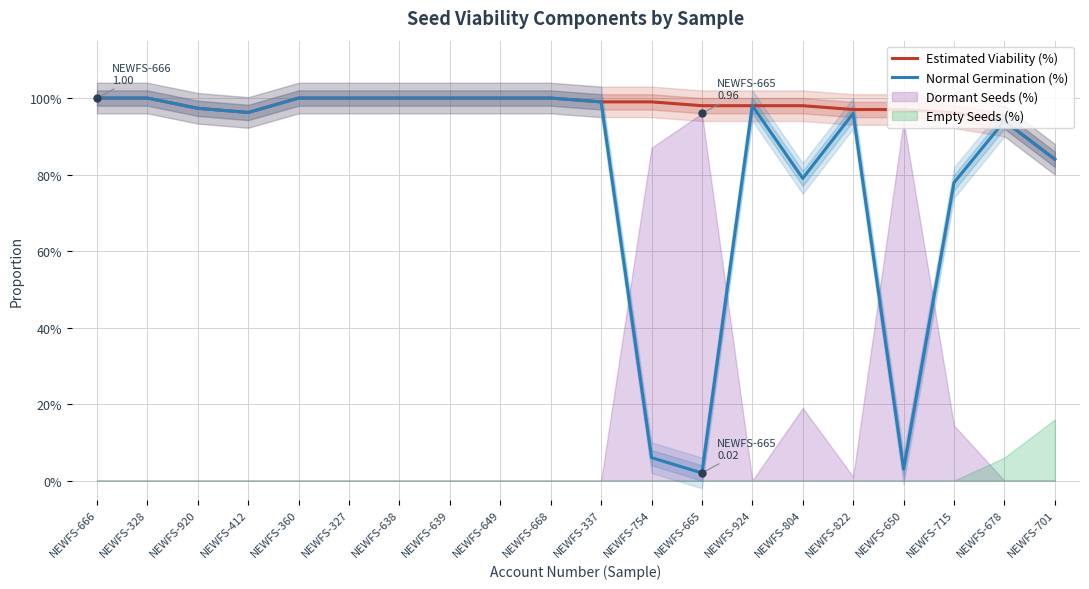

The value of Normal Germination (%) at NEWFS-665 is 0.0. True or false?

True